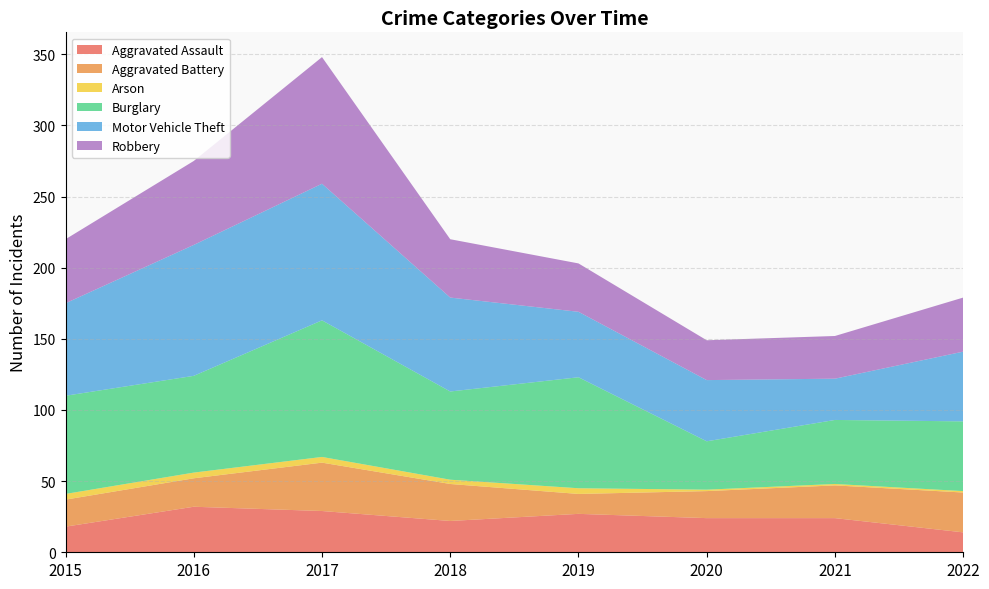

Reading right to left, transcribe all the data shown in this chart.

Aggravated Assault: 14	24	24	27	22	29	32	18
Aggravated Battery: 28	23	19	14	26	34	20	19
Arson: 1	1	1	4	3	4	4	4
Burglary: 49	45	34	78	62	96	68	69
Motor Vehicle Theft: 49	29	43	46	66	96	92	65
Robbery: 38	30	28	34	41	89	59	45